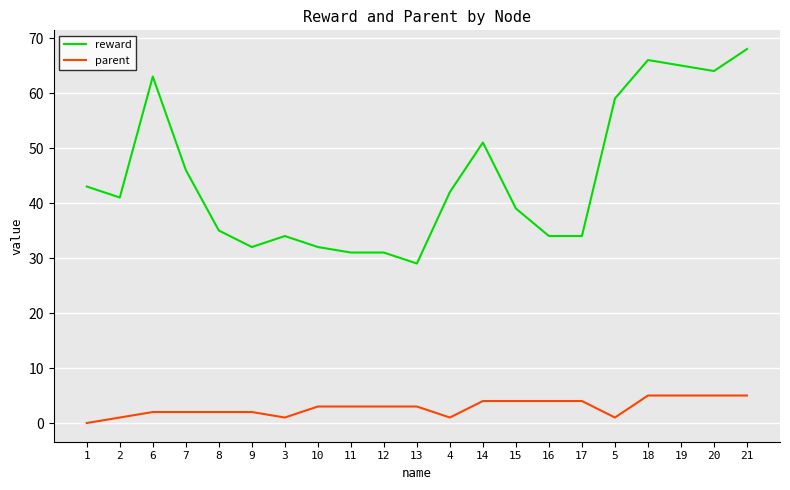

What is the highest value of the reward series?

68